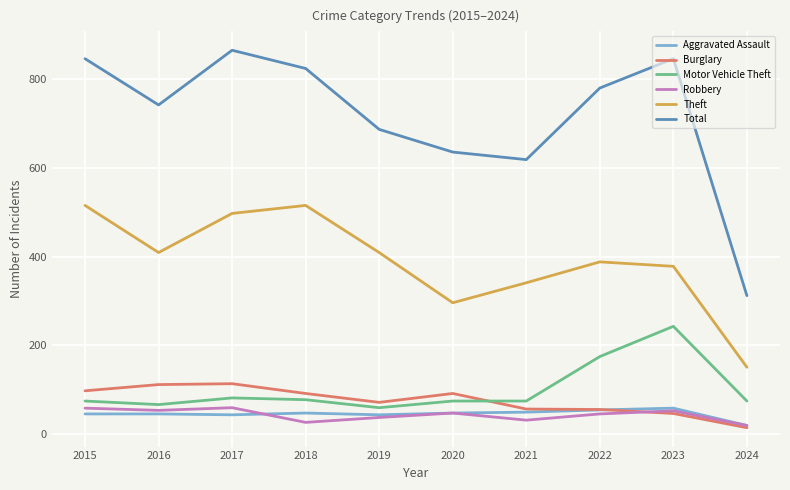

What is the sum of the Total values at 2016 and 2019?

1427